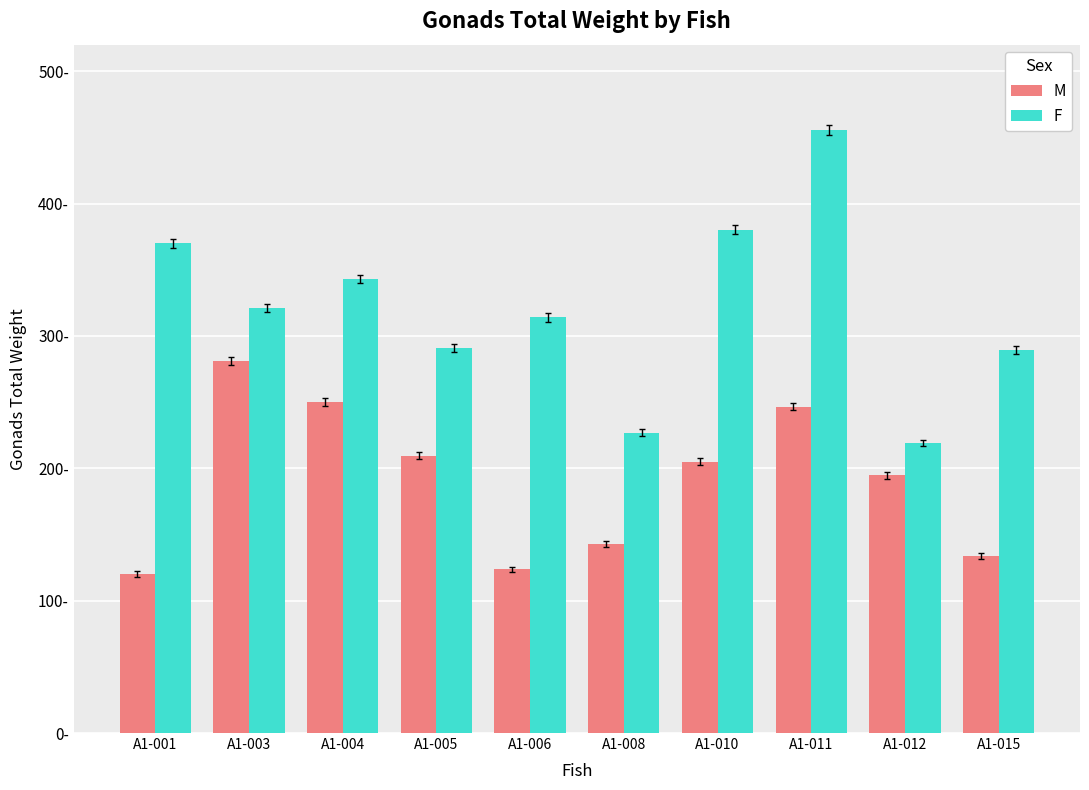

What are all the series names shown in the legend?

M, F